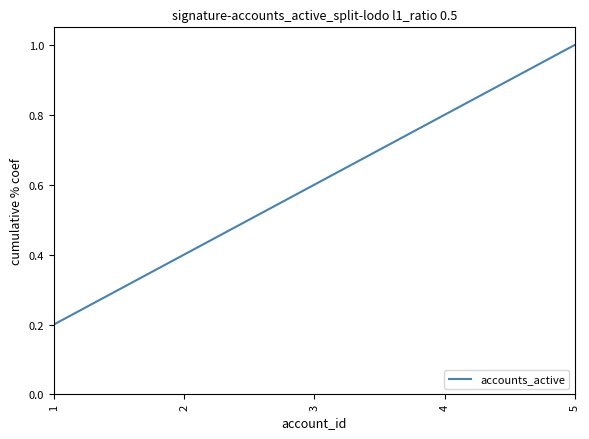

Reading left to right, what are all the values shown in this chart?

0.2	0.4	0.6	0.8	1.0